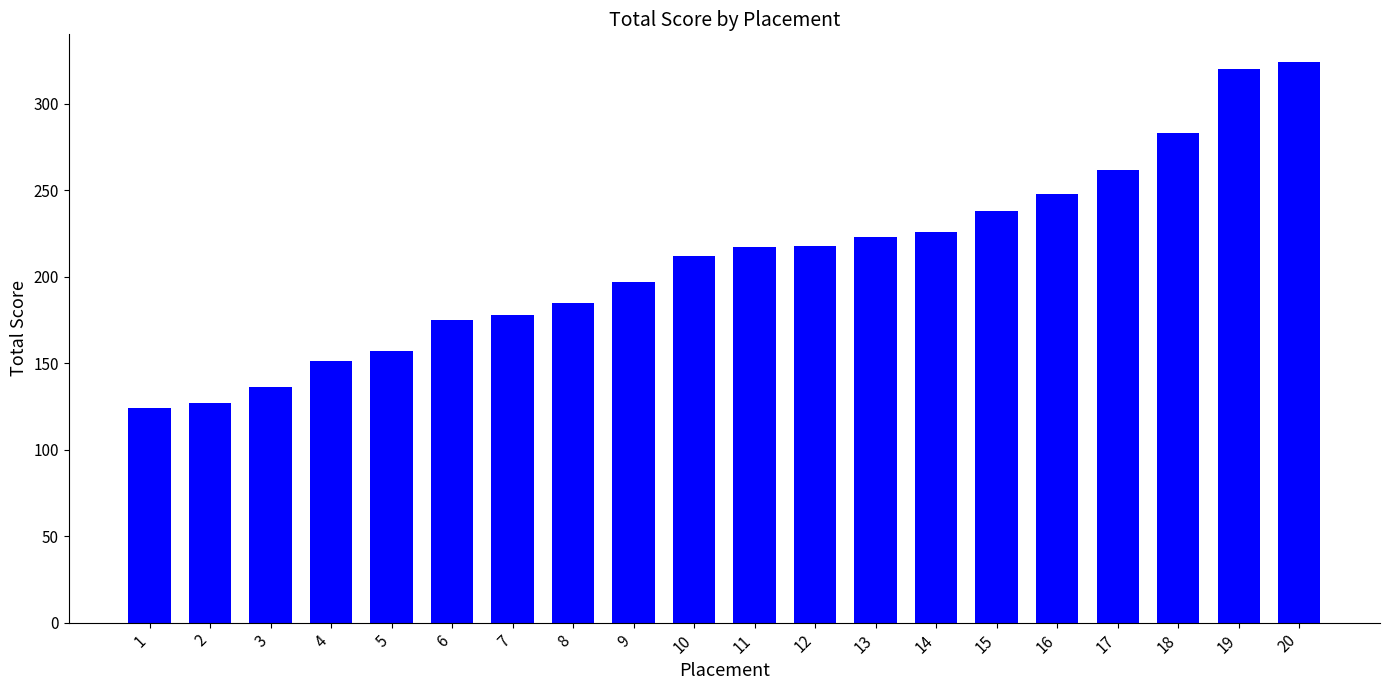

What is the difference between the values at 14 and 3?

90